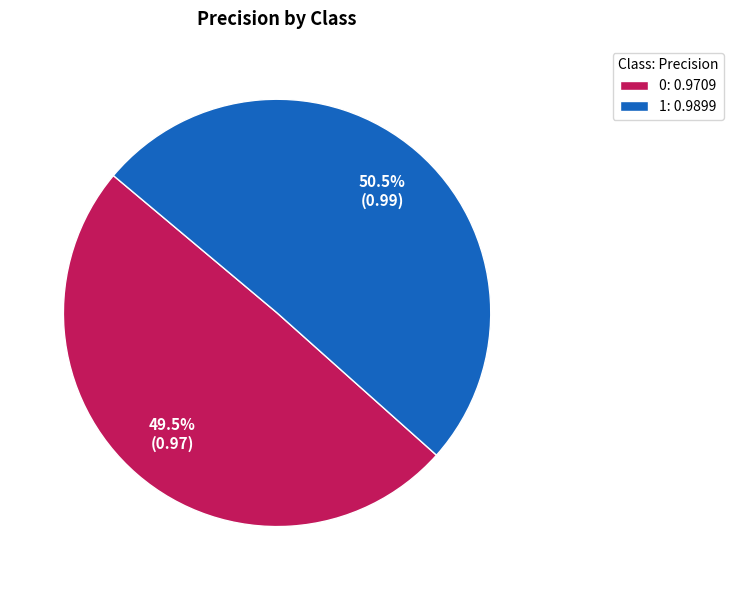

How much of the chart is everything except 1?

49.5%